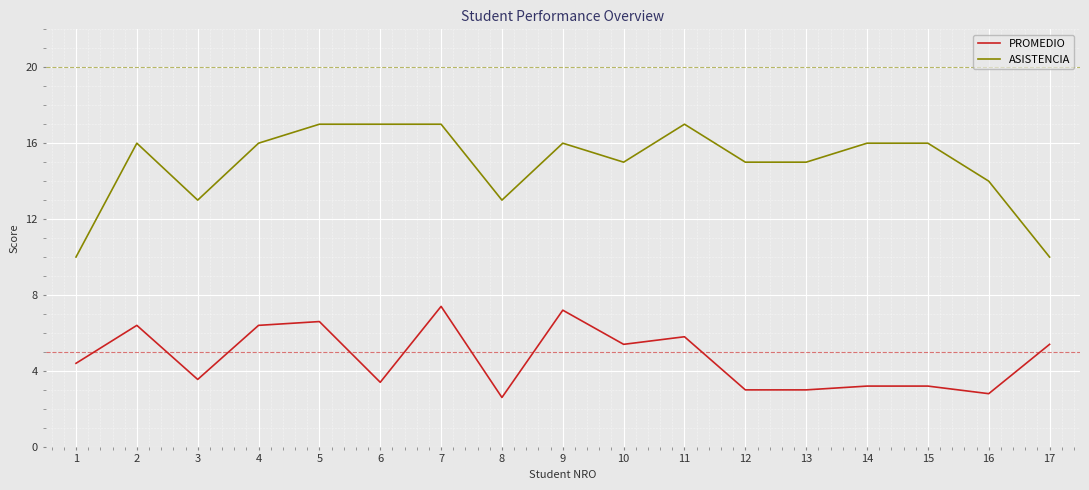

True or false: ASISTENCIA and PROMEDIO cross at least once.

False